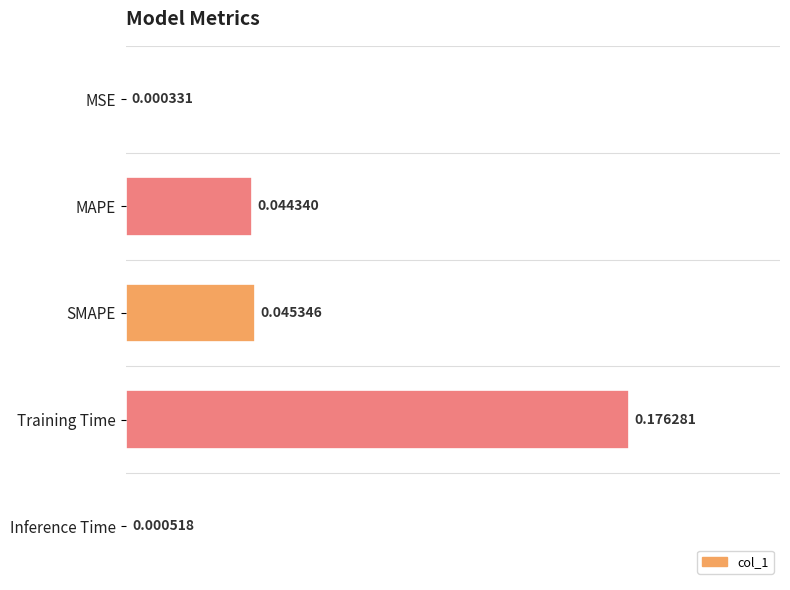

Between MAPE and Inference Time, which is larger?

MAPE